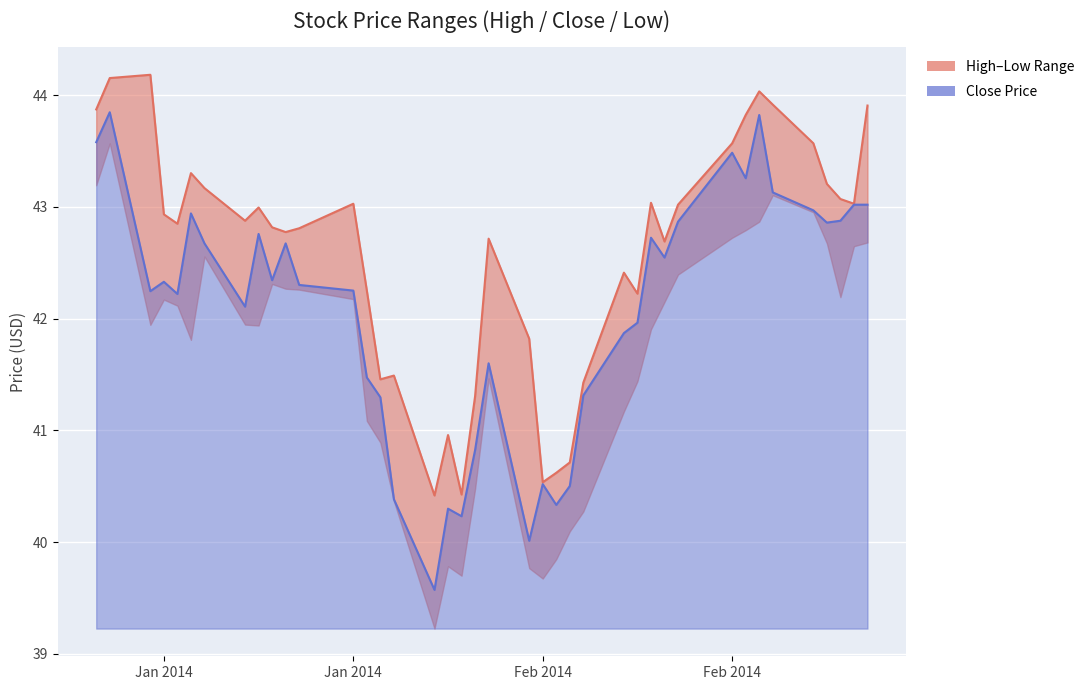

Which series has the largest total across all categories?

high